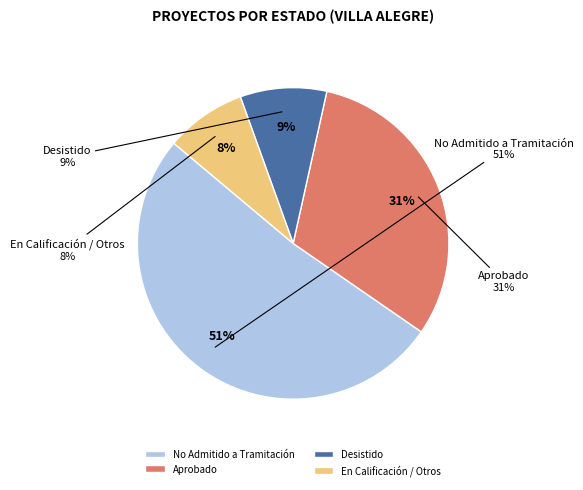

To the nearest percent, what portion does En Calificación / Otros represent?

8%